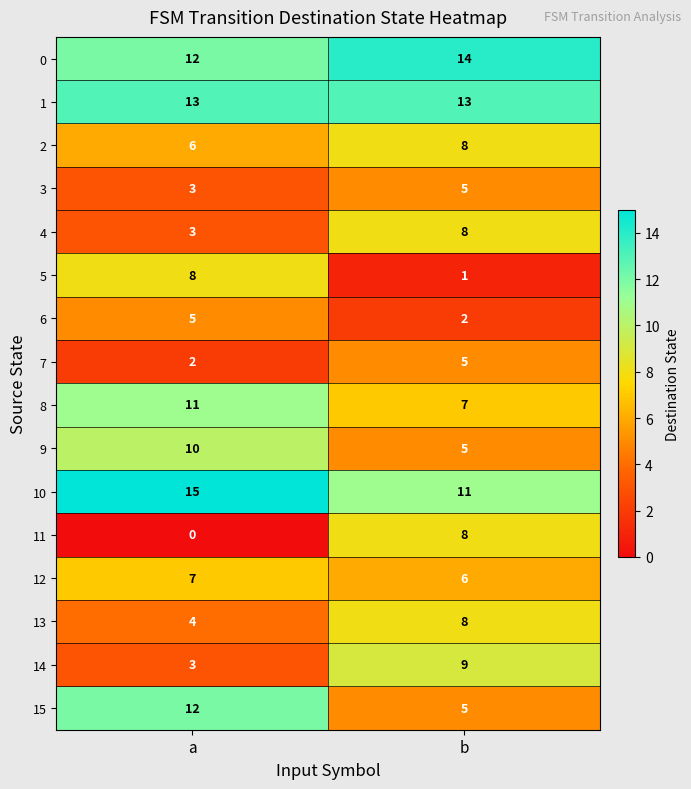

The value of 1 at b is 5. True or false?

False